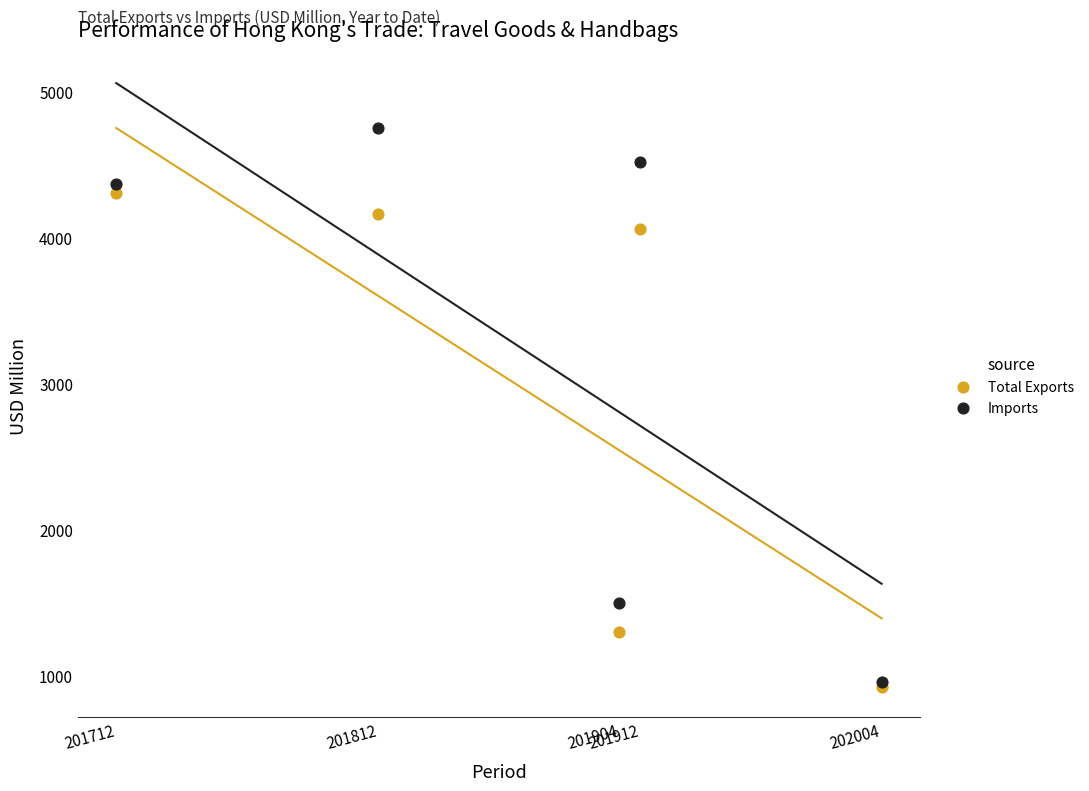

What are all the series names shown in the legend?

Total Exports, Imports